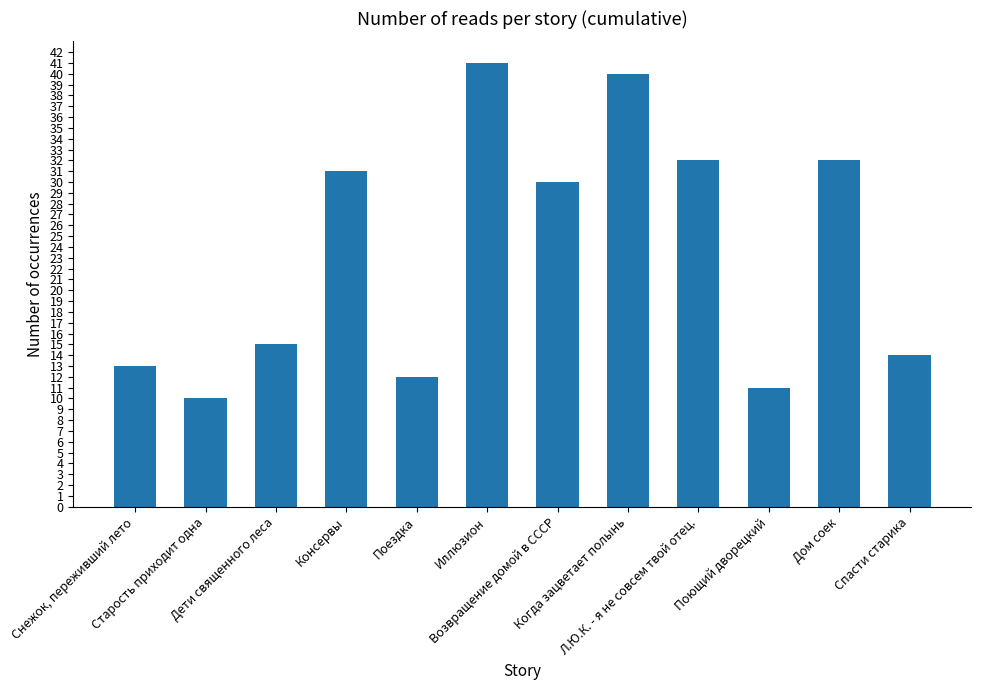

Reading left to right, what are all the values shown in this chart?

Снежок, переживший лето=13	Старость приходит одна=10	Дети священного леса=15	Консервы=31	Поездка=12	Иллюзион=41	Возвращение домой в СССР=30	Когда зацветает полынь=40	Л.Ю.К. - я не совсем твой отец.=32	Поющий дворецкий=11	Дом соек=32	Спасти старика=14